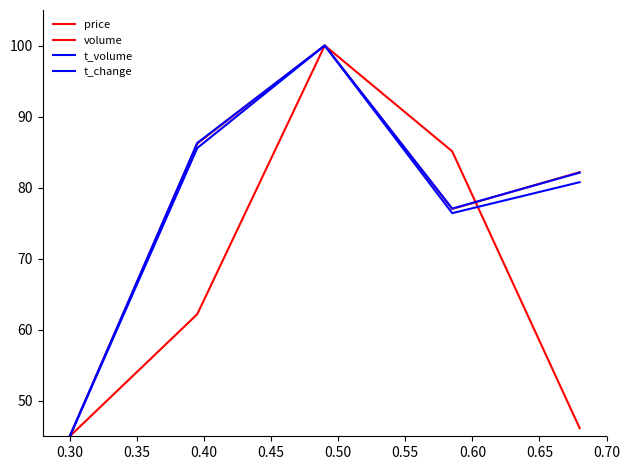

What is the lowest value of the volume series?

45.0